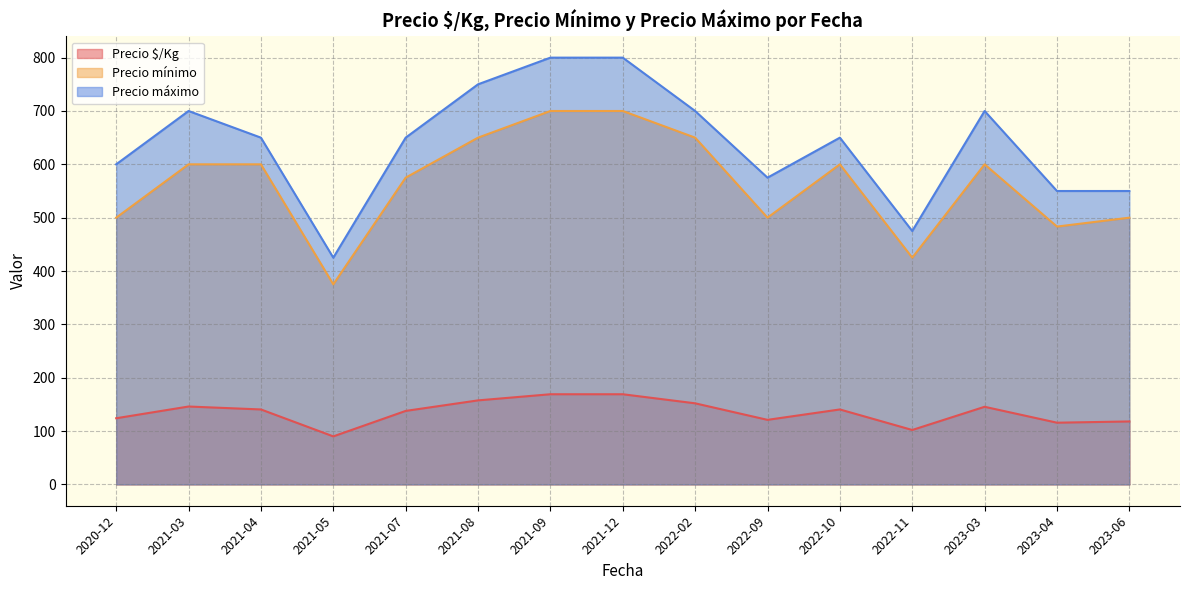

What is the difference between the Precio $/Kg values at 2022-09 and 2022-02?

31.0